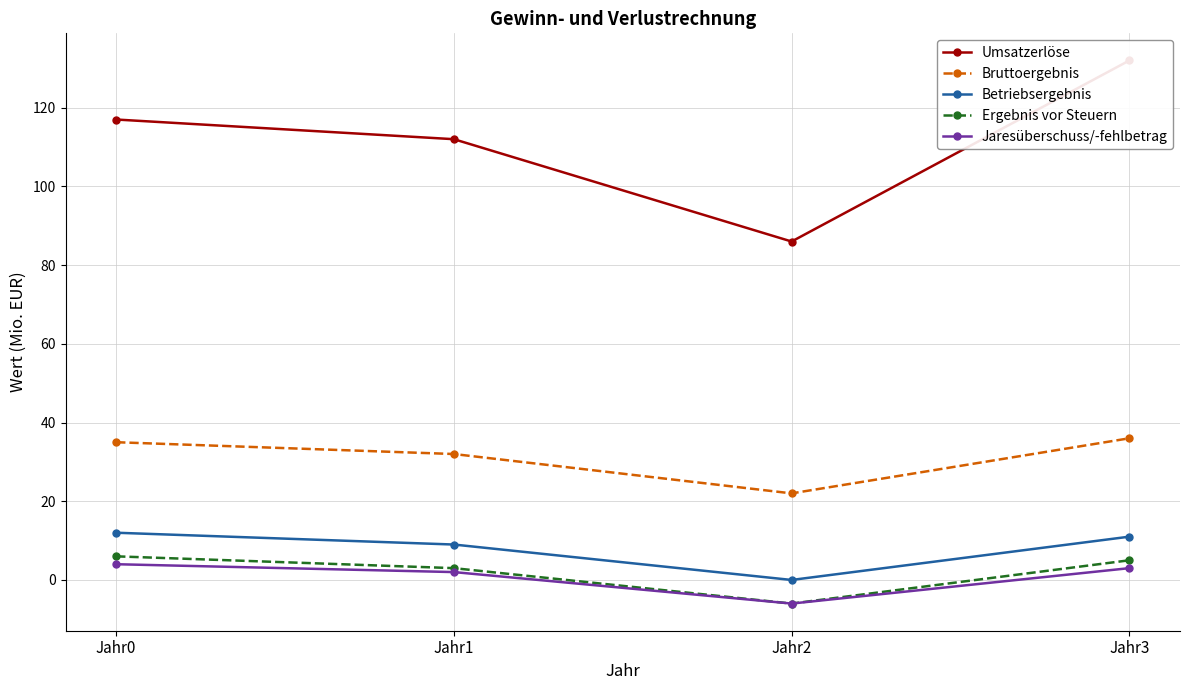

What are all the series names shown in the legend?

Umsatzerlöse, Bruttoergebnis, Betriebsergebnis, Ergebnis vor Steuern, Jaresüberschuss/-fehlbetrag